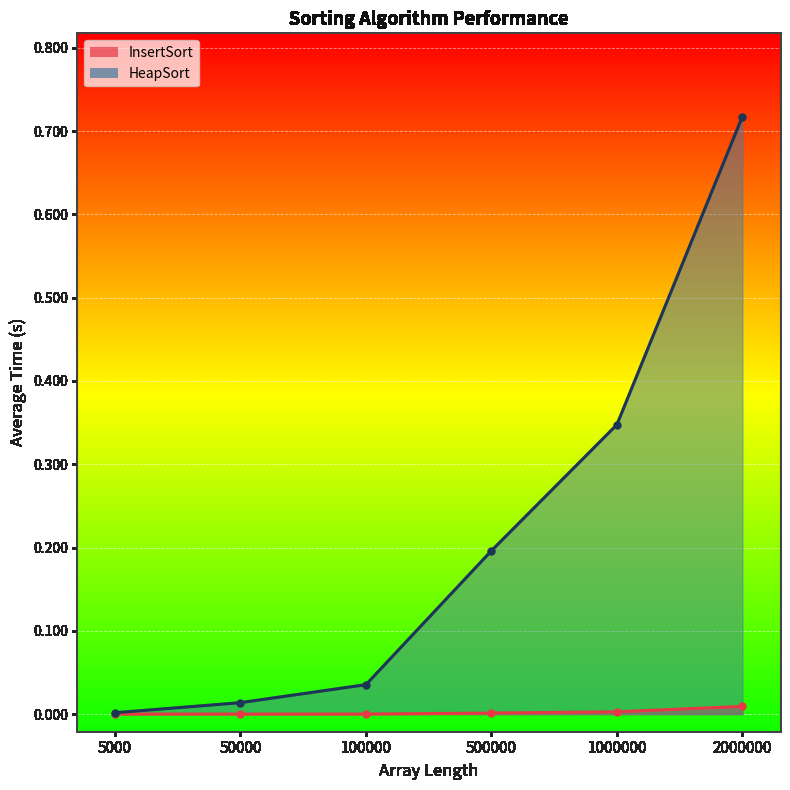

Where is HeapSort nearest to the value 0?

5000